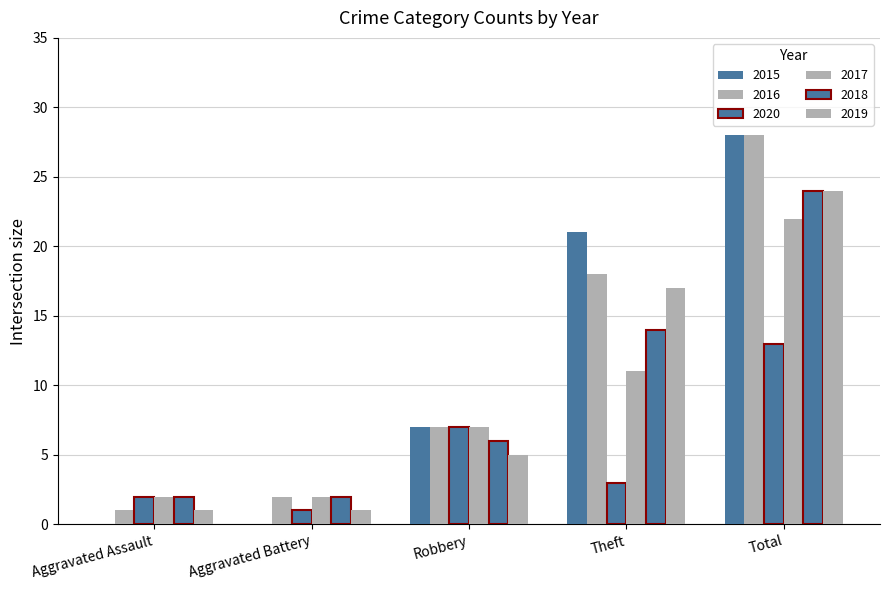

How many distinct data groups are displayed?

6